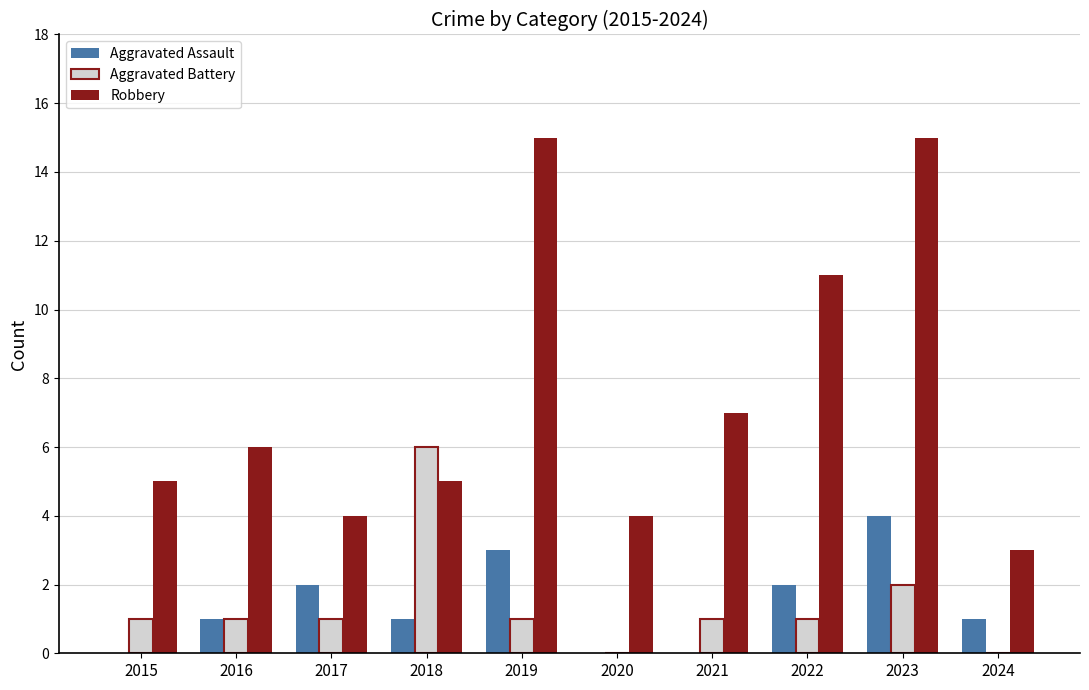

What are all the series names shown in the legend?

Aggravated Assault, Aggravated Battery, Robbery